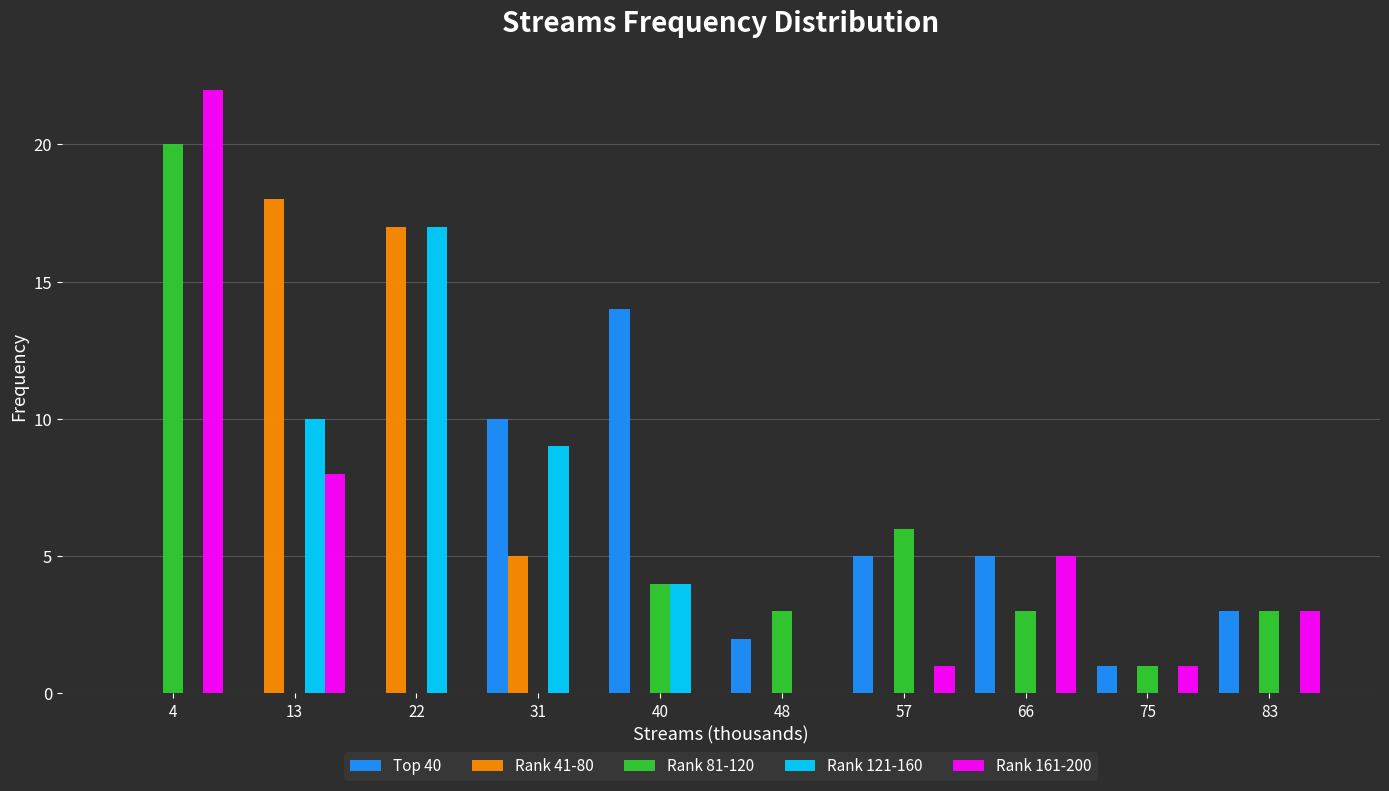

The value of Top 40 at 4 is 0. True or false?

True